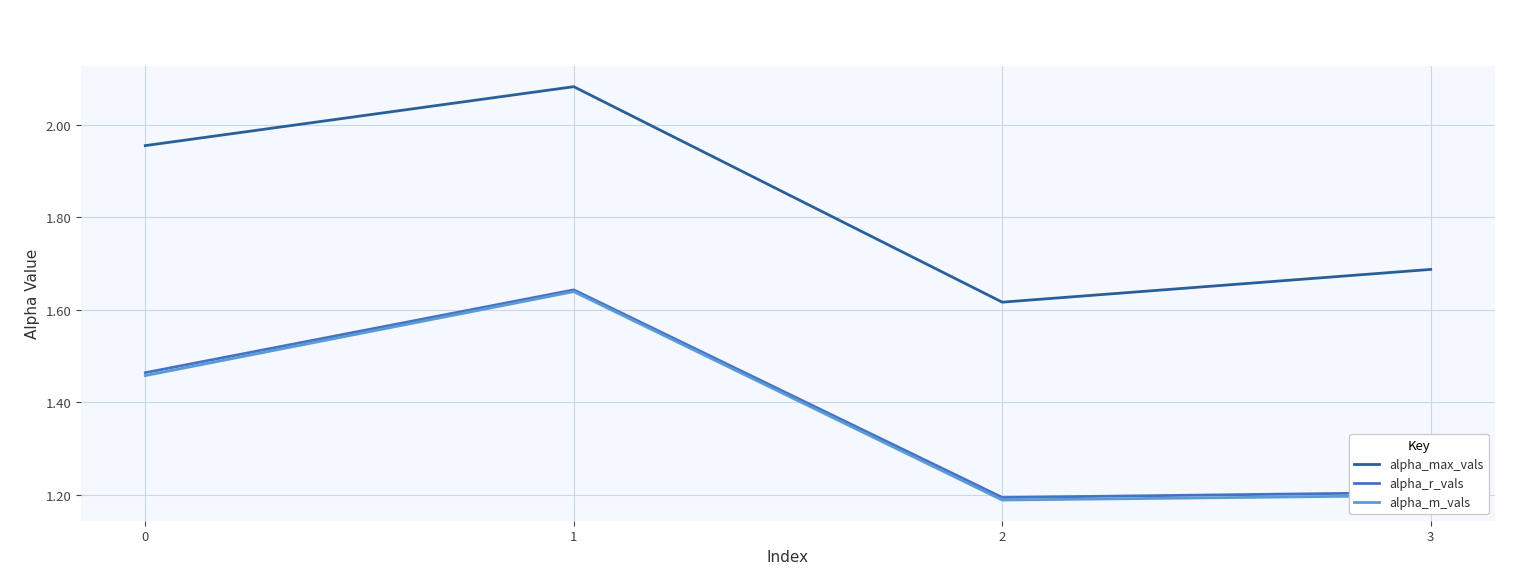

Is the value of alpha_max_vals at 1 greater than the value of alpha_r_vals at 0?

Yes